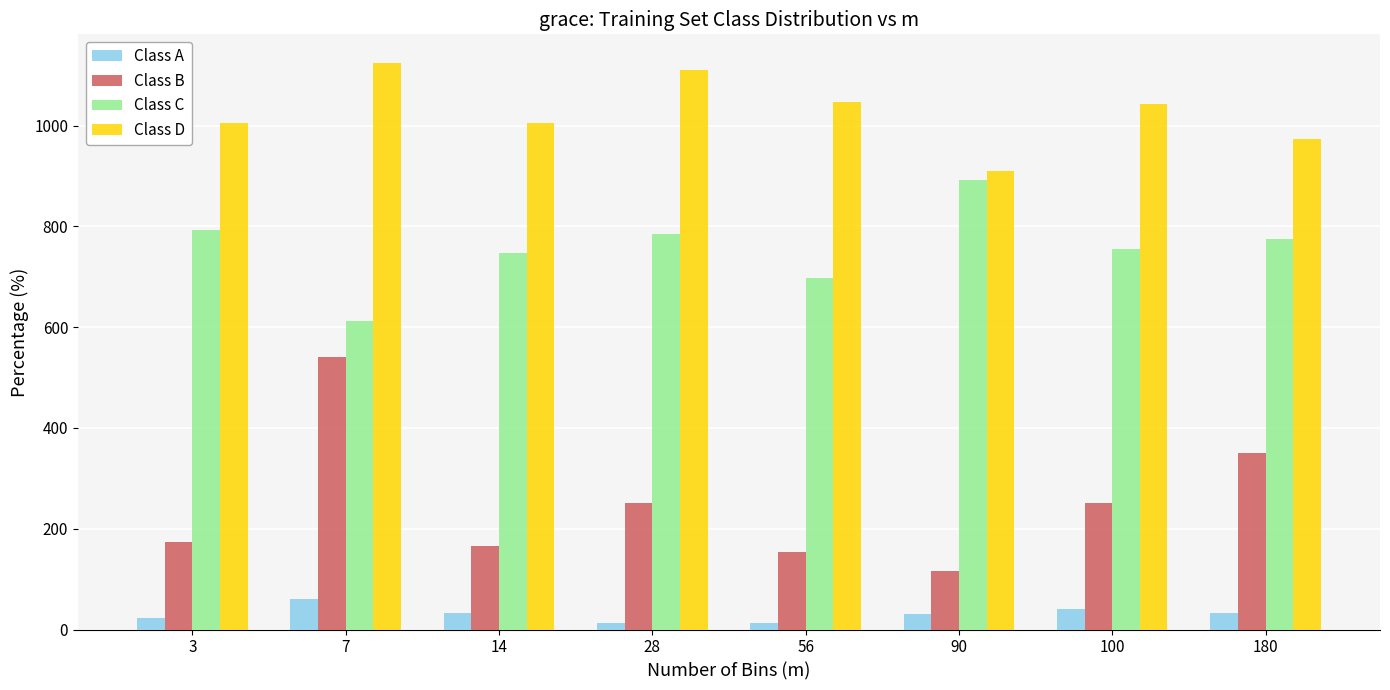

Between 14 and 100, which series saw the biggest shift?

Class B